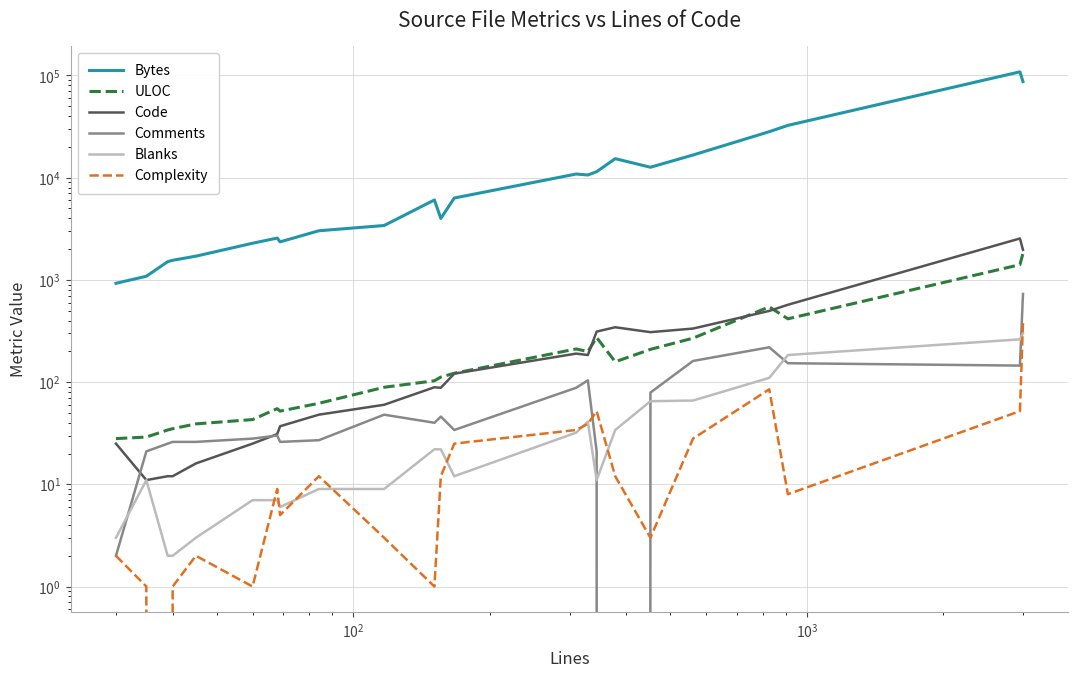

How many interior local valleys does the Bytes series have?

4